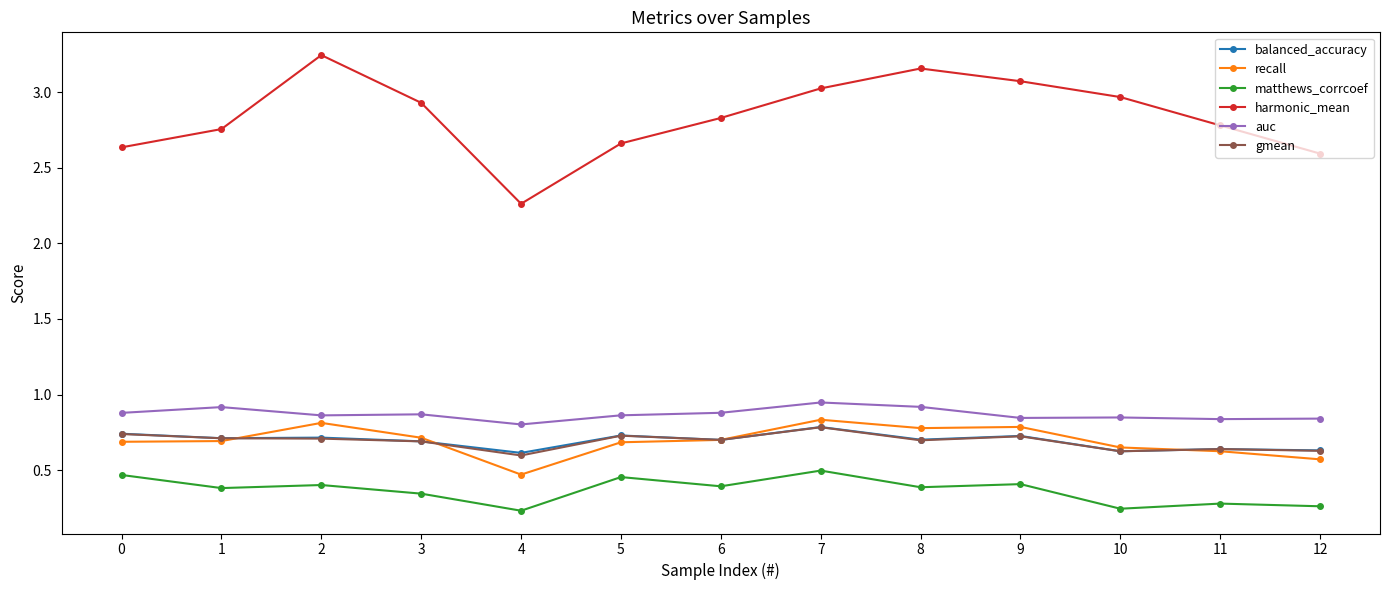

At which category does recall reach its first local peak?

2